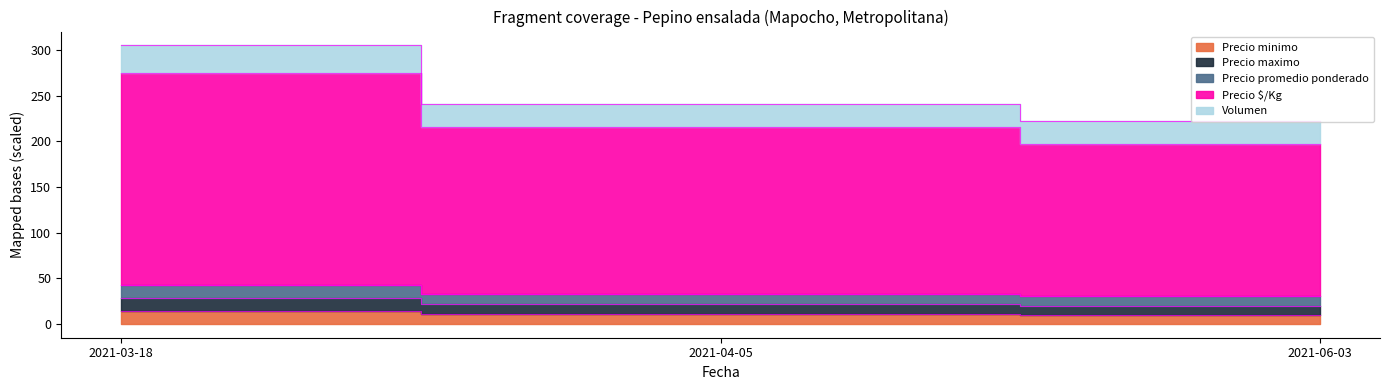

Which category has the highest value in the Precio maximo series?

2021-03-18